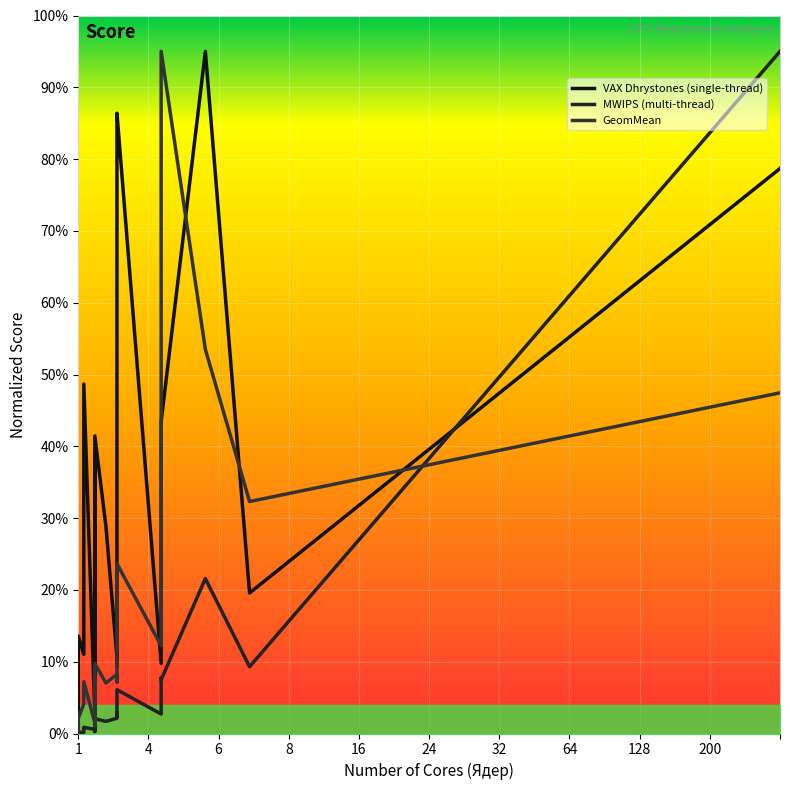

Where is the first local maximum for MWIPS (multi-thread)?

1